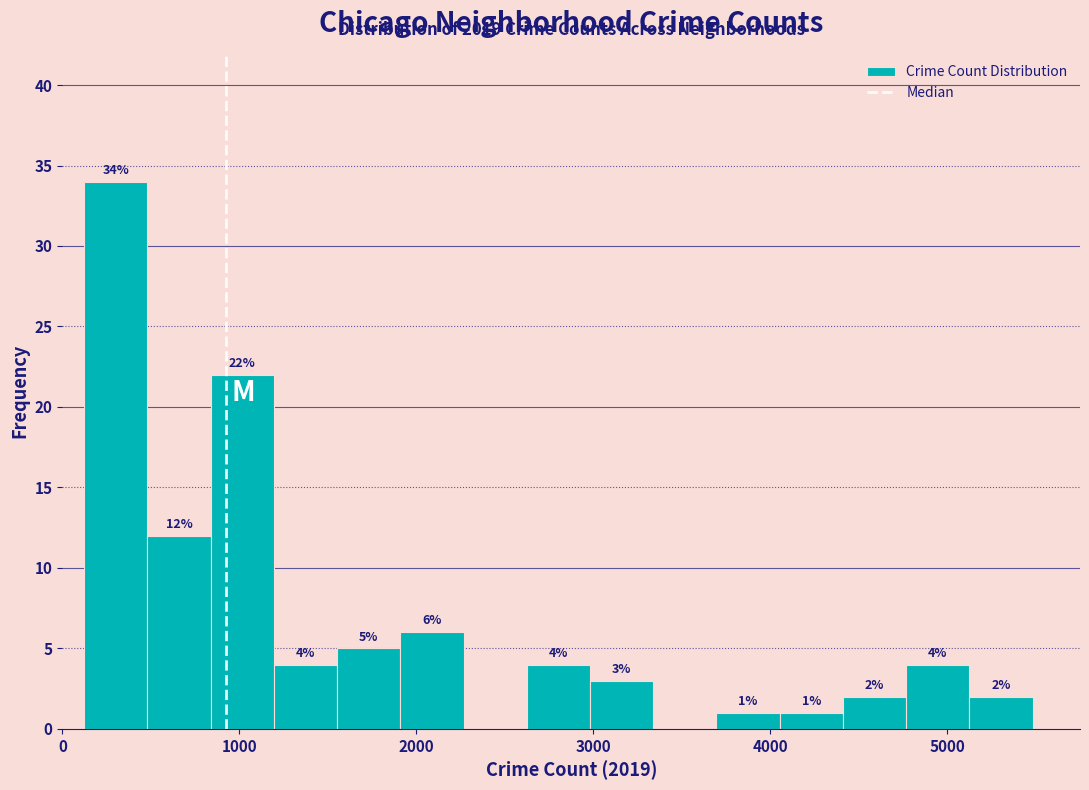

Around what value on the x-axis is the tallest bar? Give the approximate position of its centre, as read against the axis.

300